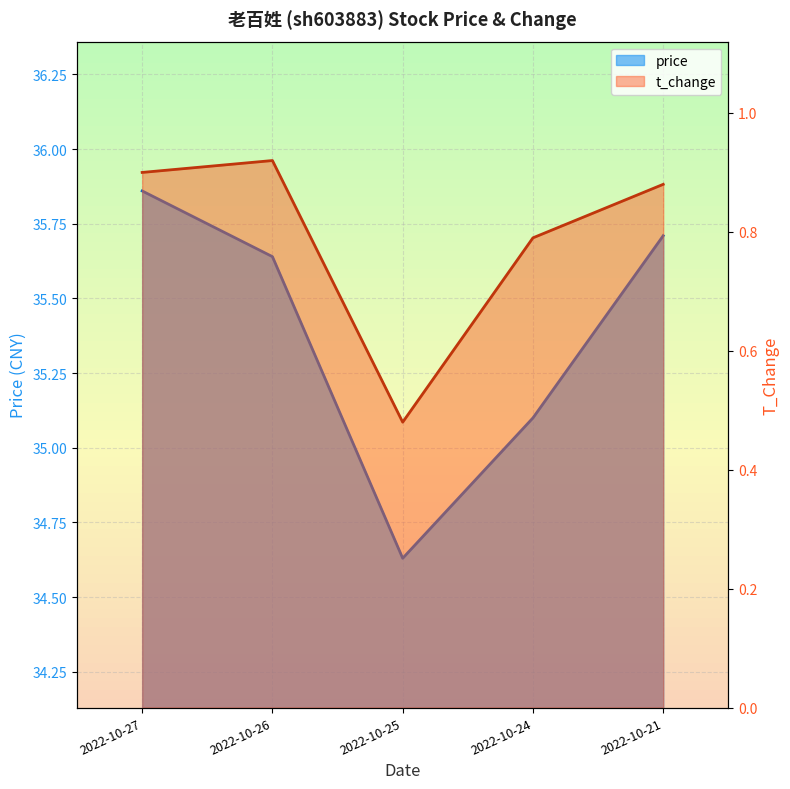

What is the sum of all t_change values?

4.0